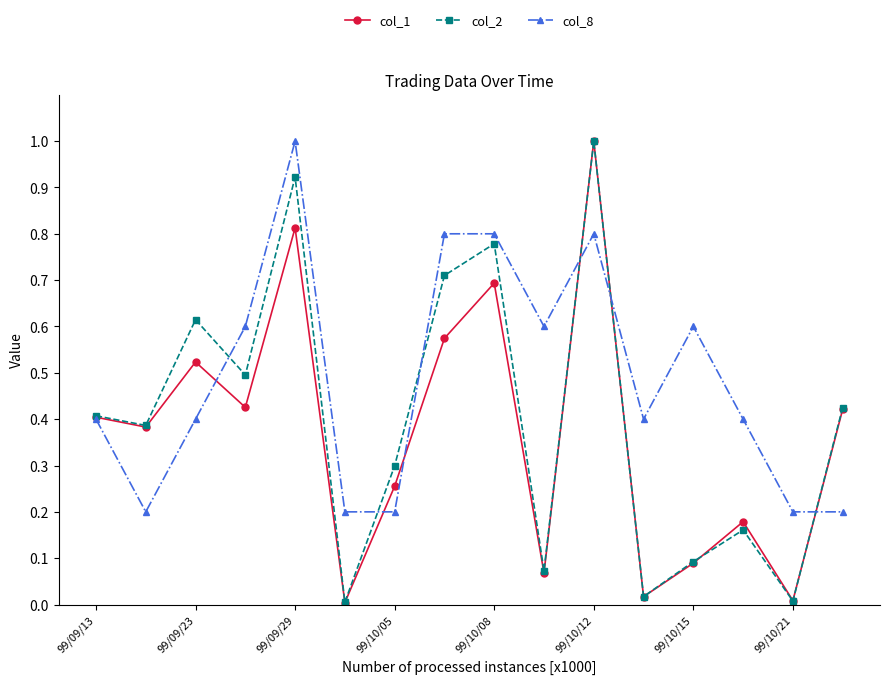

List the series in order of their overall mean, lowest first.

col_1, col_2, col_8